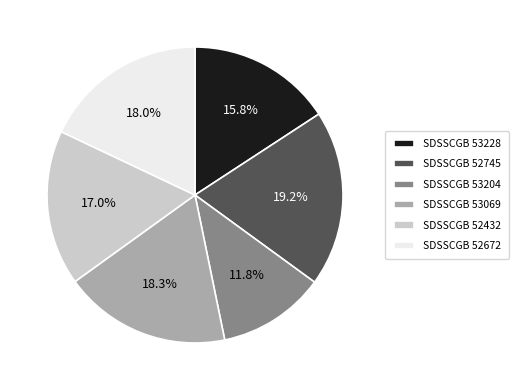

Is it true that SDSSCGB 52672 is 18% of the pie?

True